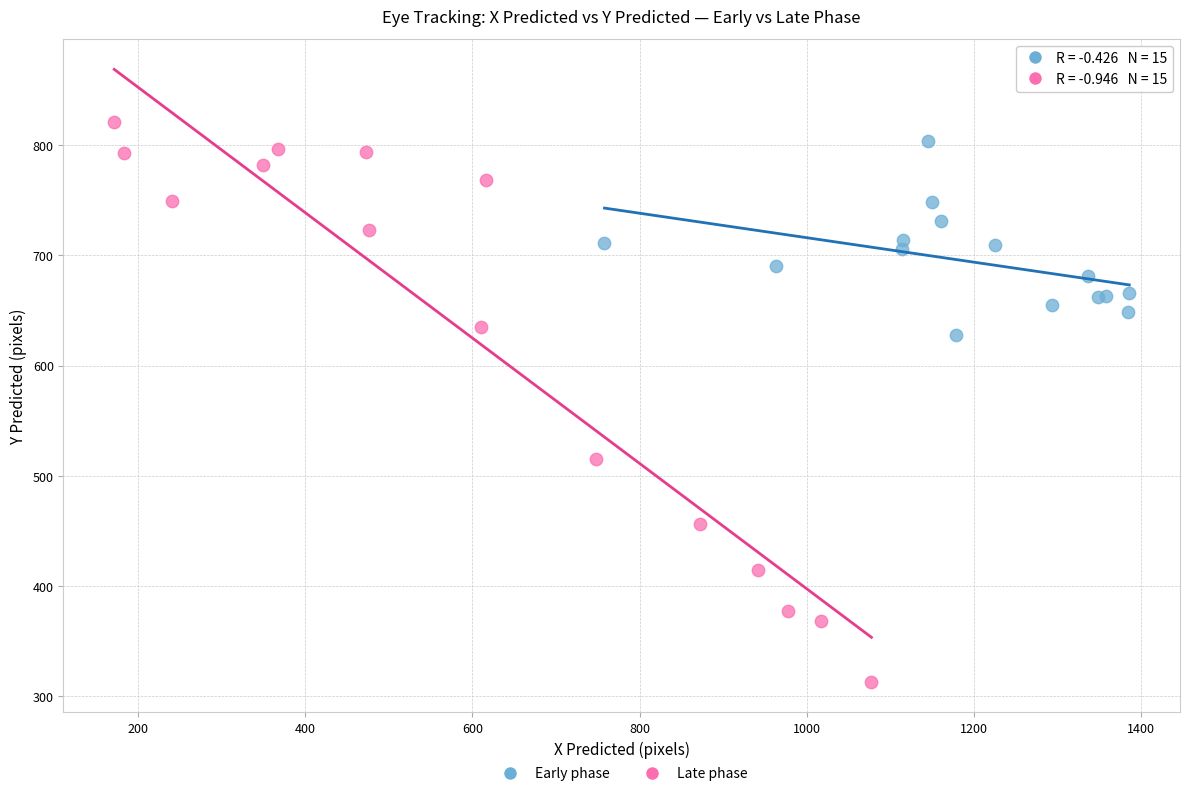

Which series has the largest Y range (max minus min)?

Late phase